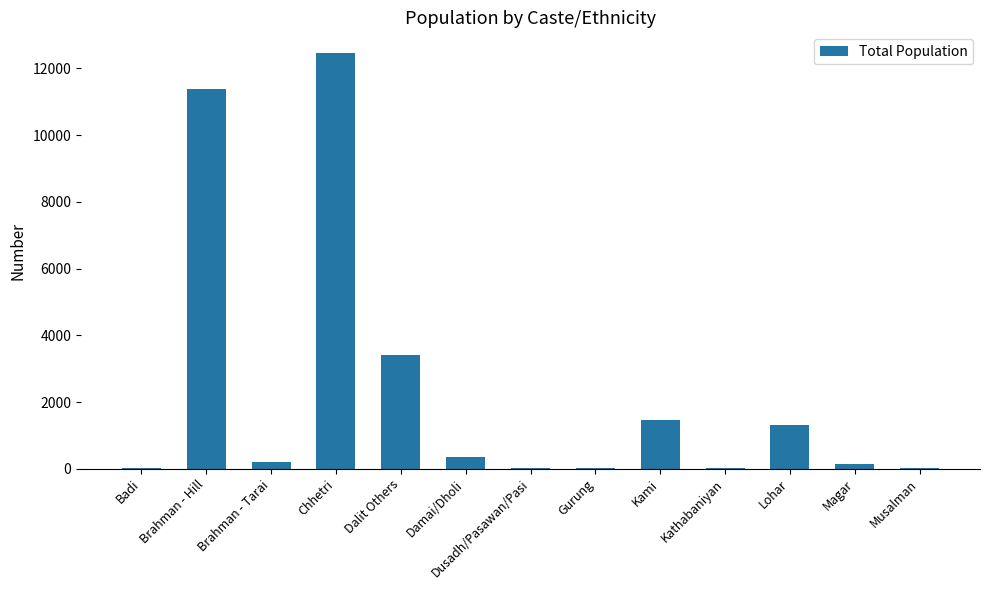

What is the average value?

2369